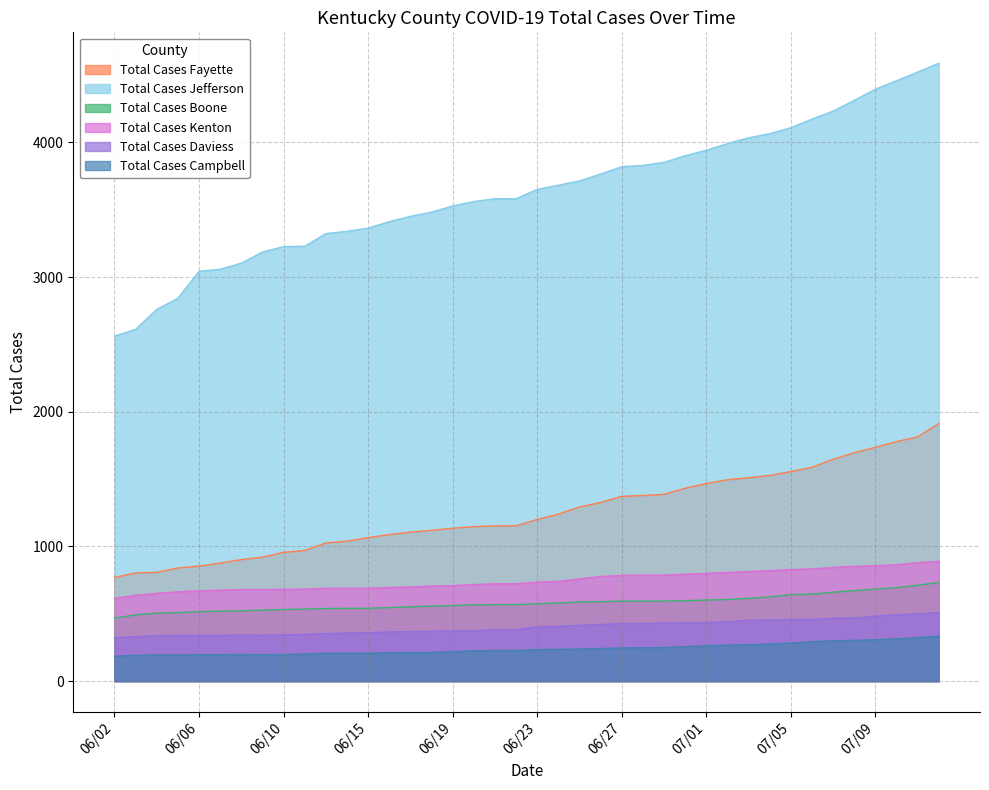

What is the minimum value for Total Cases Campbell?

185